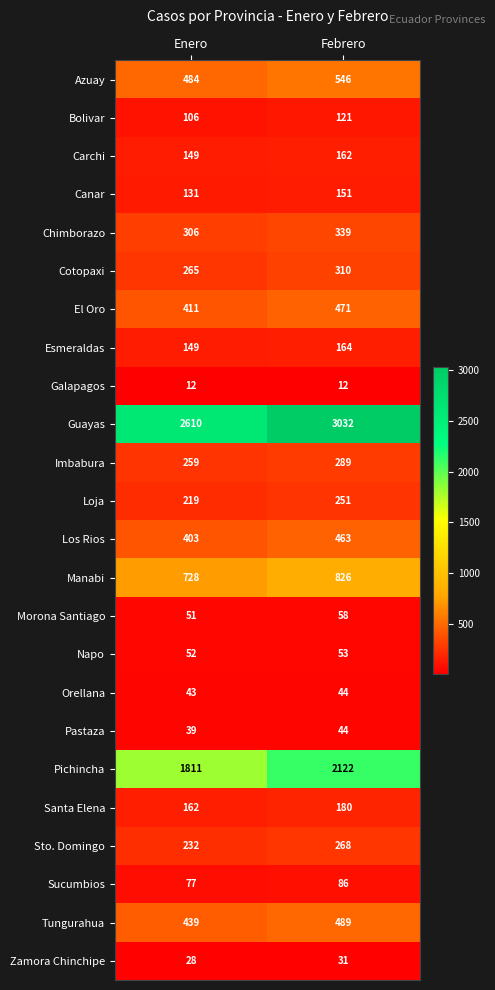

What is the approximate value of Morona Santiago at Enero?

51